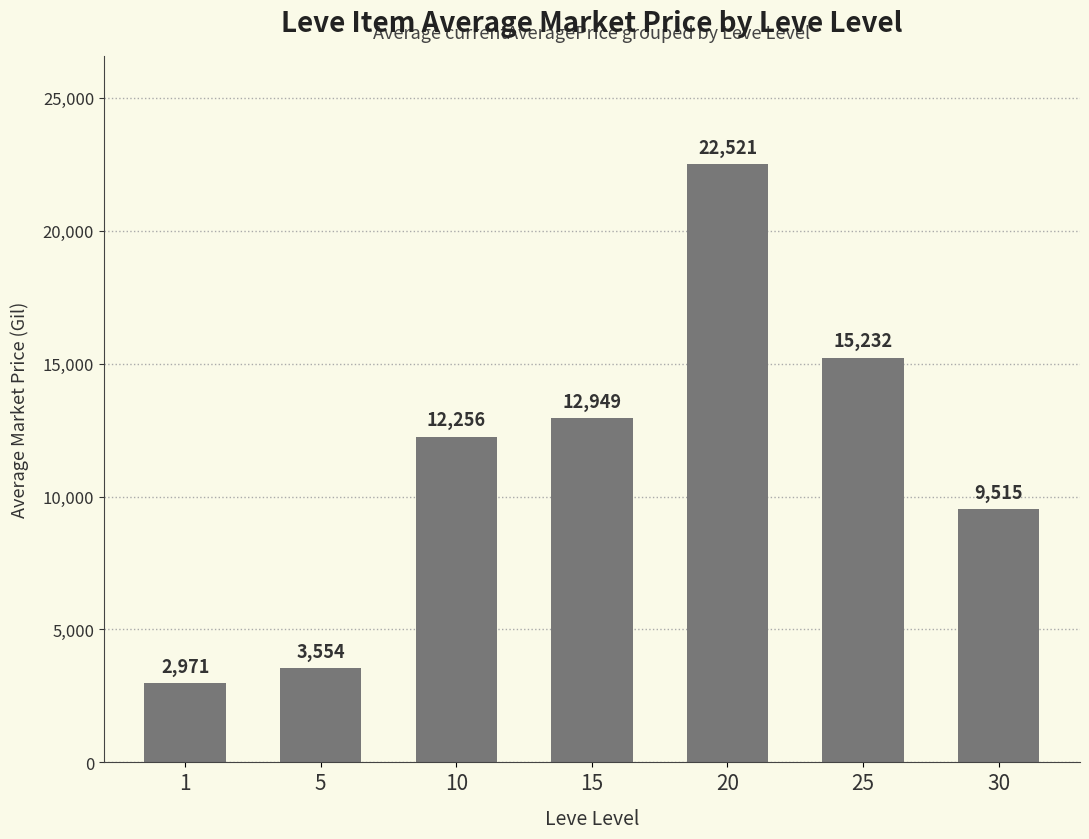

The chart shows a value of 5133 at 10. True or false?

False